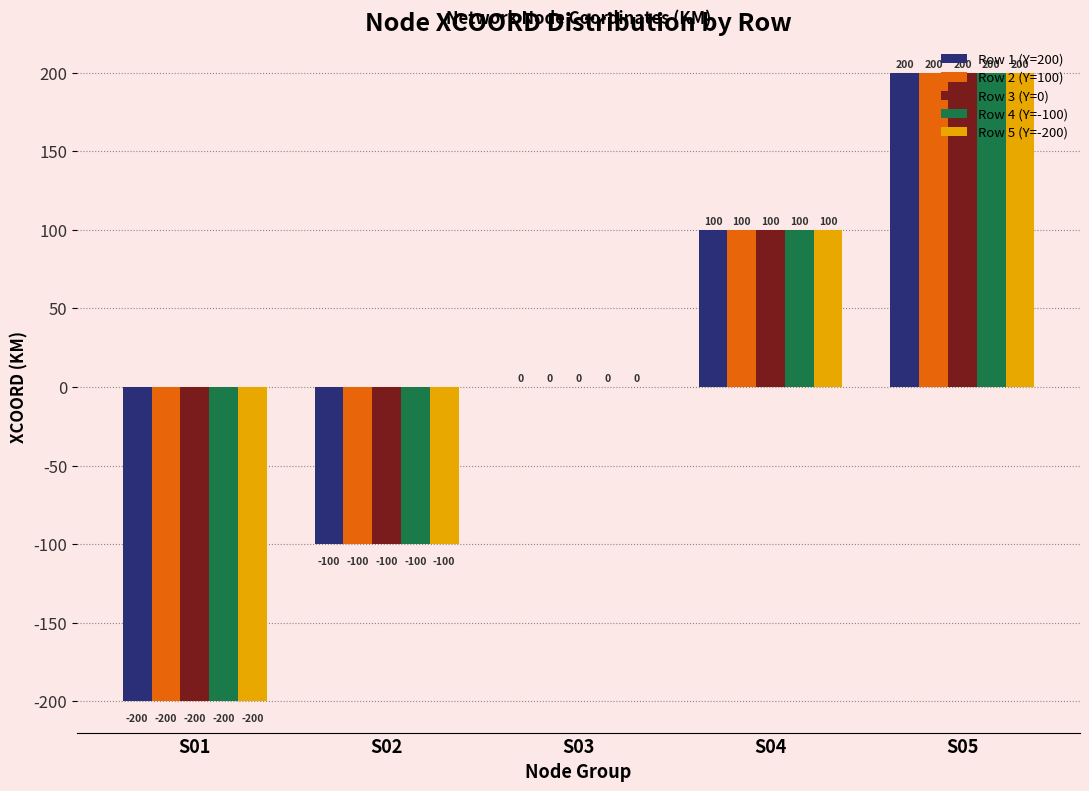

Are the bars horizontal?

No